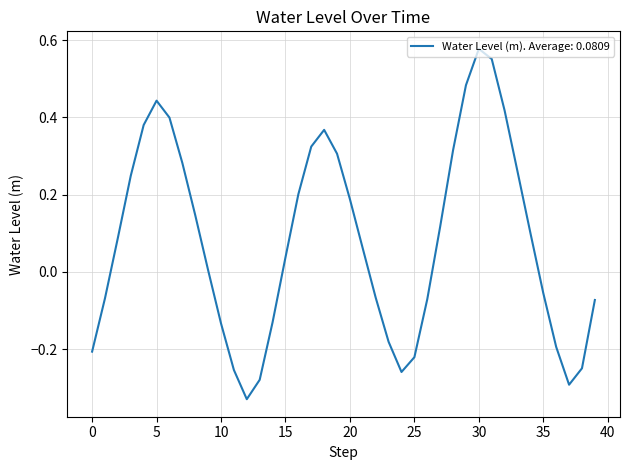

What is the difference between the maximum and minimum values?

0.9